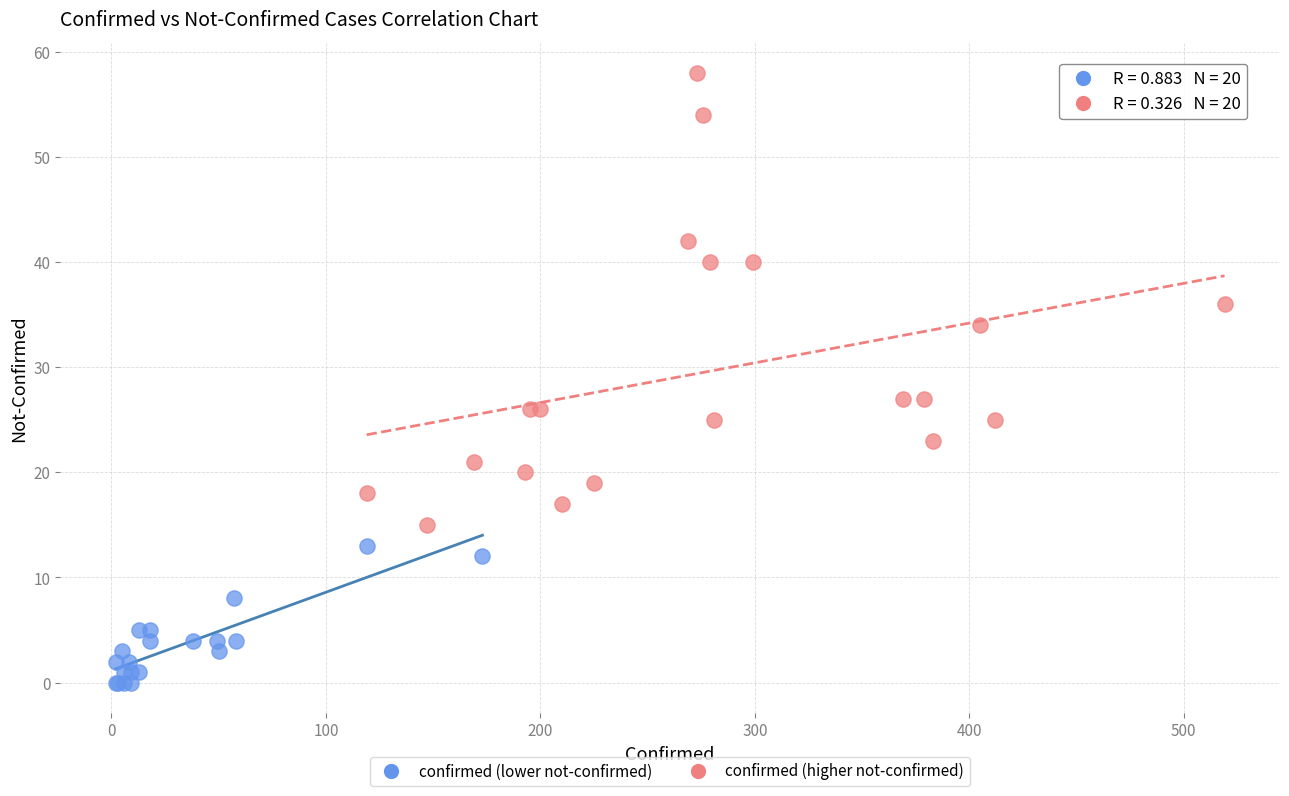

Which series contains the lowest Y value?

confirmed (lower not-confirmed)